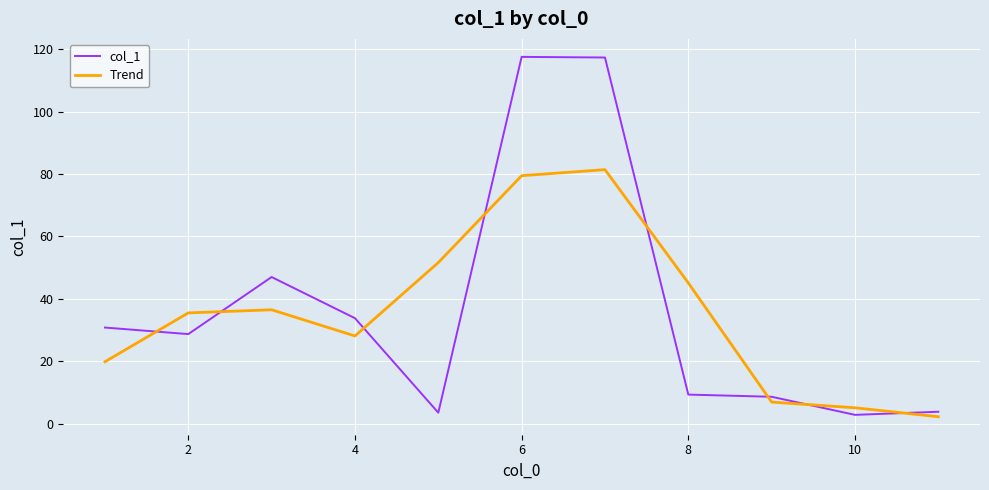

List the series in order of their peak value, highest first.

col_1, Trend